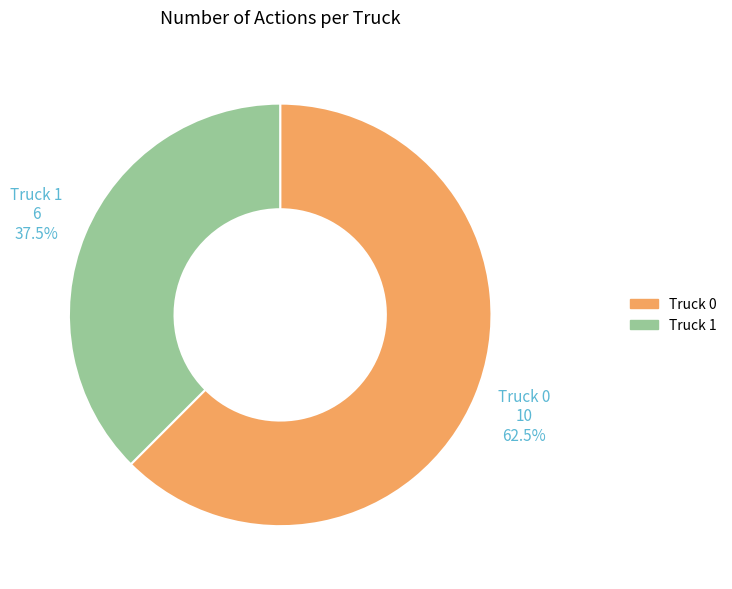

To the nearest percent, what is the difference between the largest and smallest slice percentages?

25%